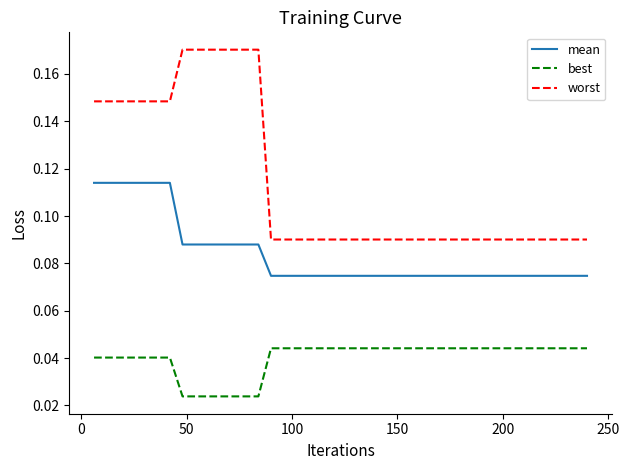

Rank the series by their maximum value, from lowest to highest.

best, mean, worst